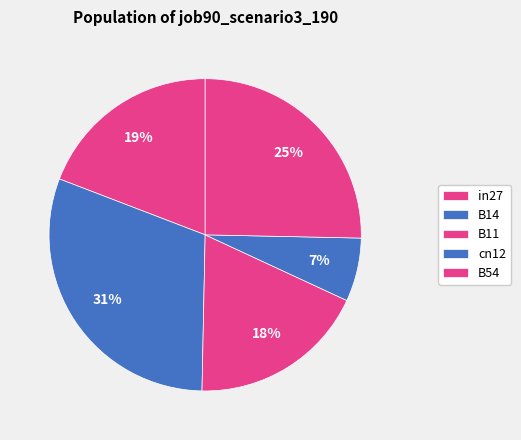

How many segments does this pie chart have?

5